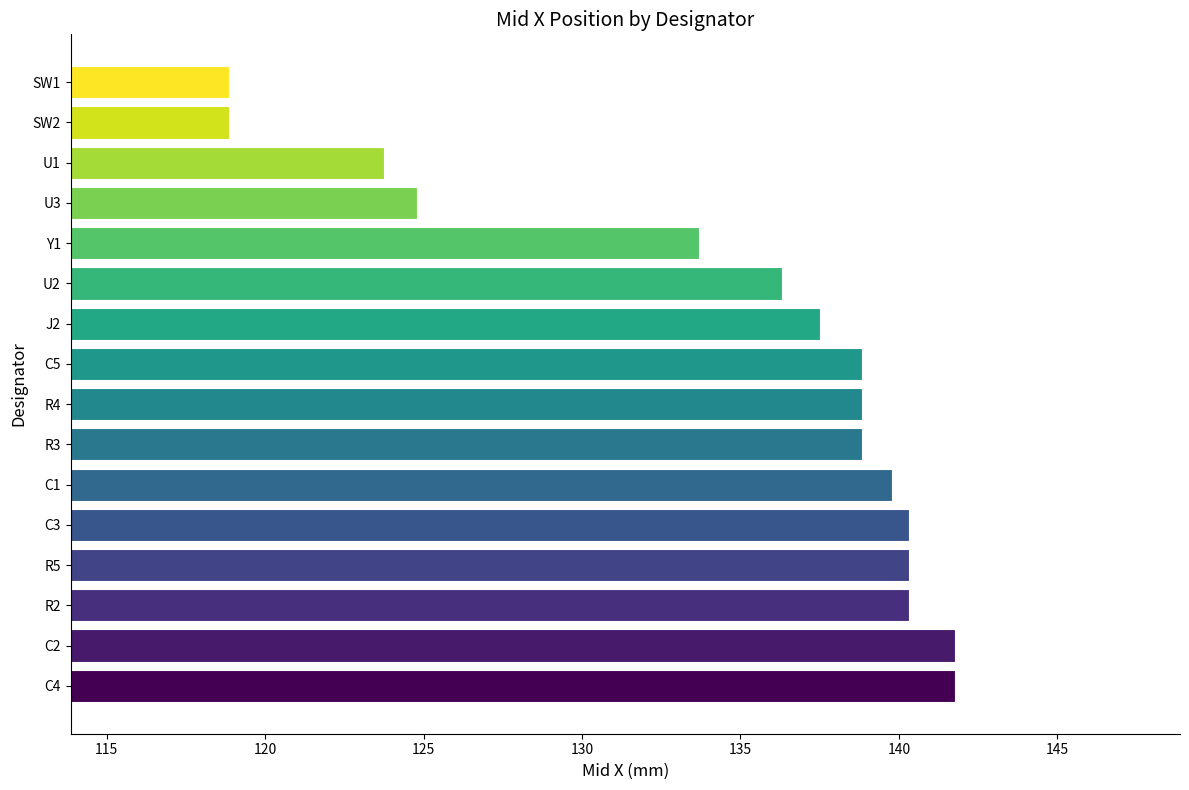

The chart shows a value of 140.3 at C3. True or false?

True